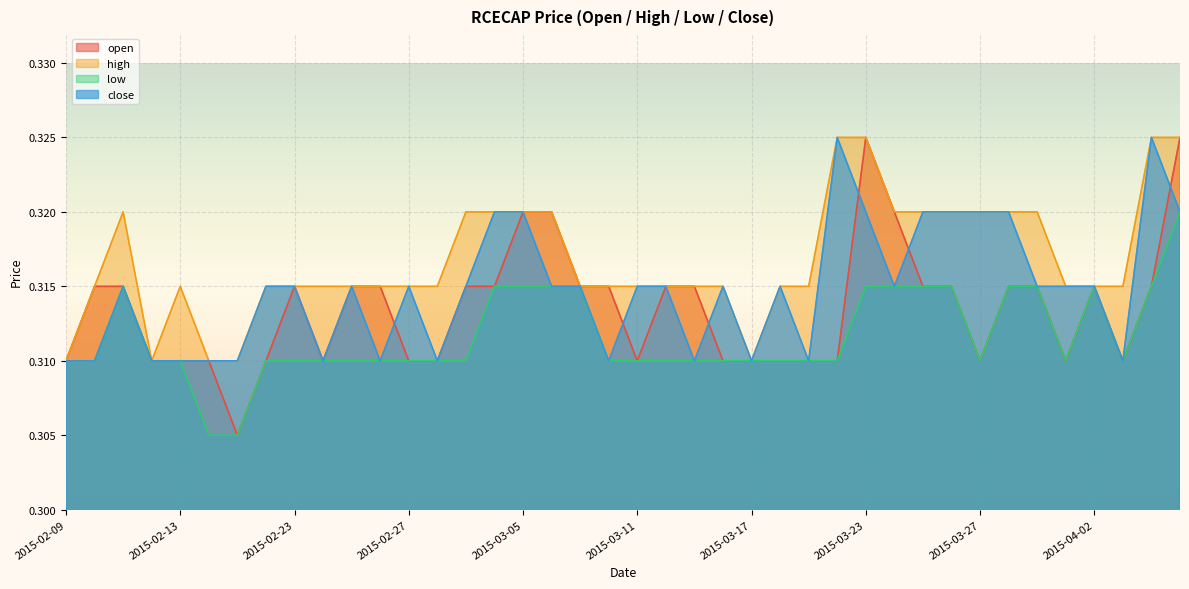

Which series changed the most between 2015-02-11 and 2015-03-05?

close